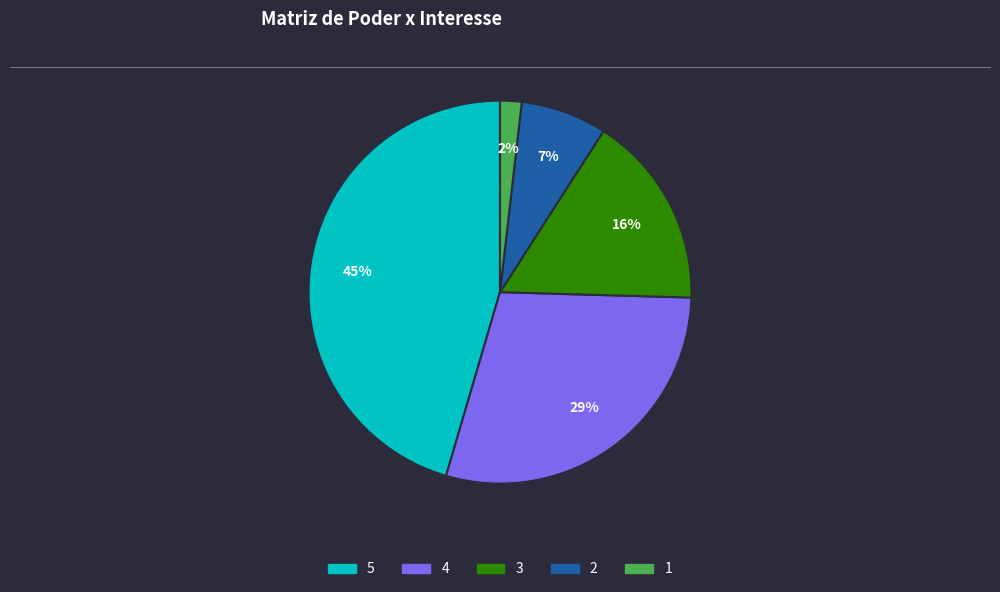

Which category has the biggest portion of the pie?

5